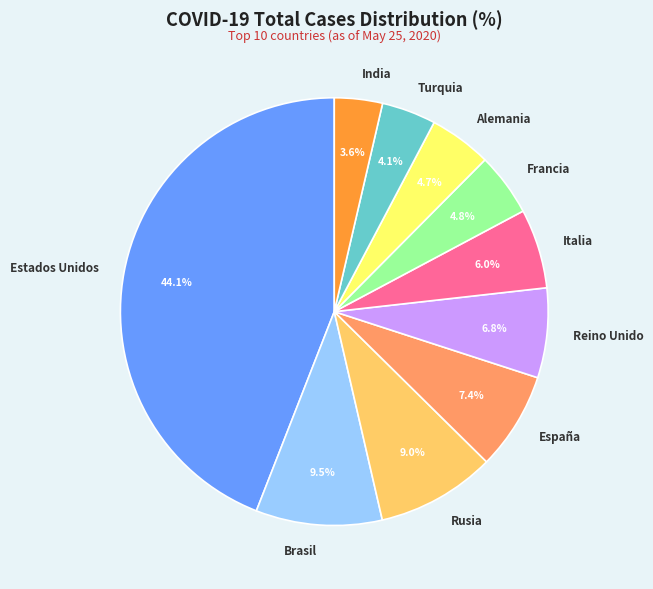

Does any single category account for the majority?

No